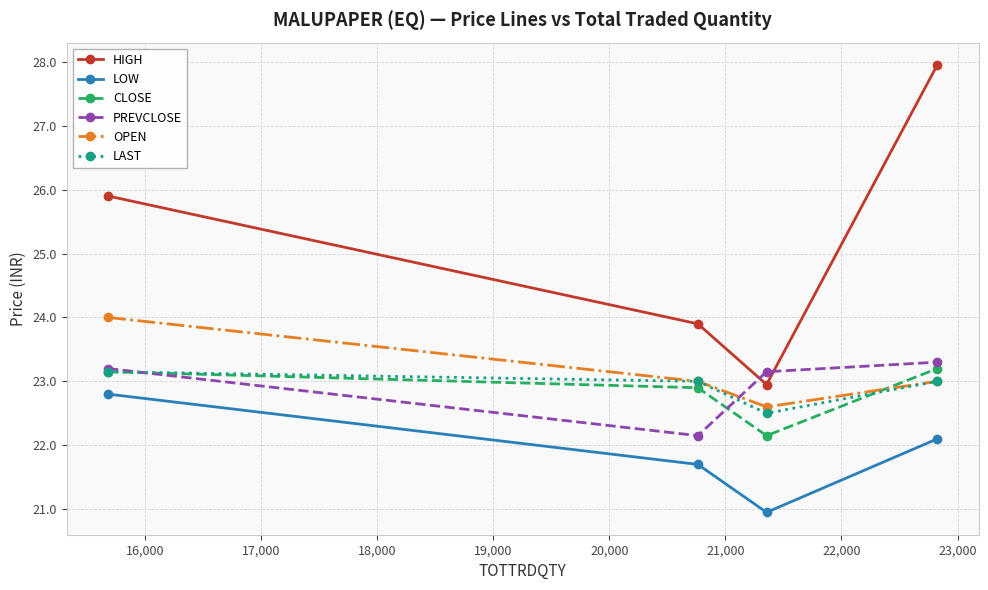

How many data points in PREVCLOSE are above 23?

3